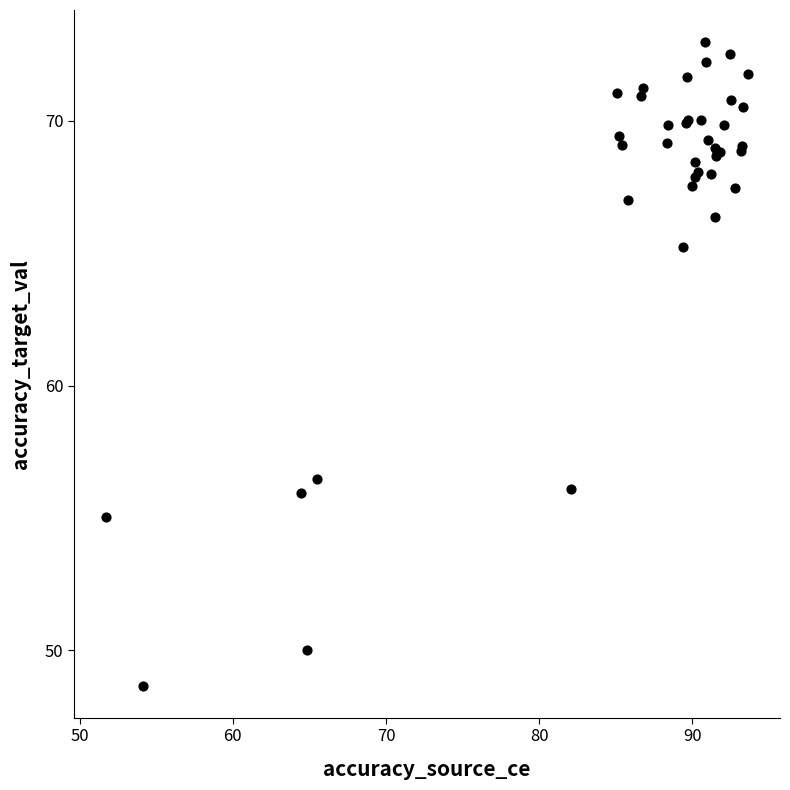

What Y value in the scatter plot is closest to 60?

56.5